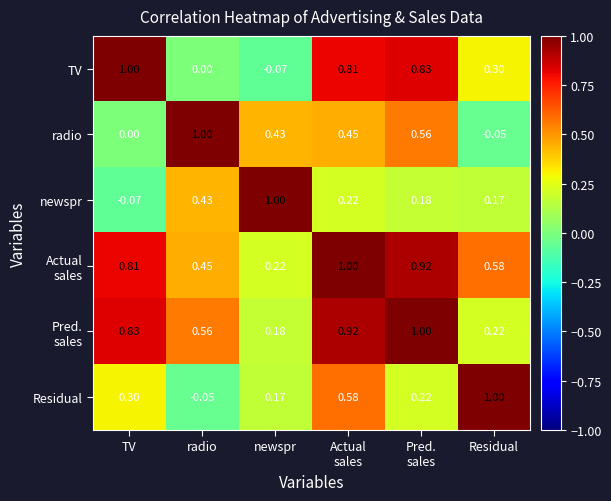

What is the difference between the highest and lowest values at TV?

1.1